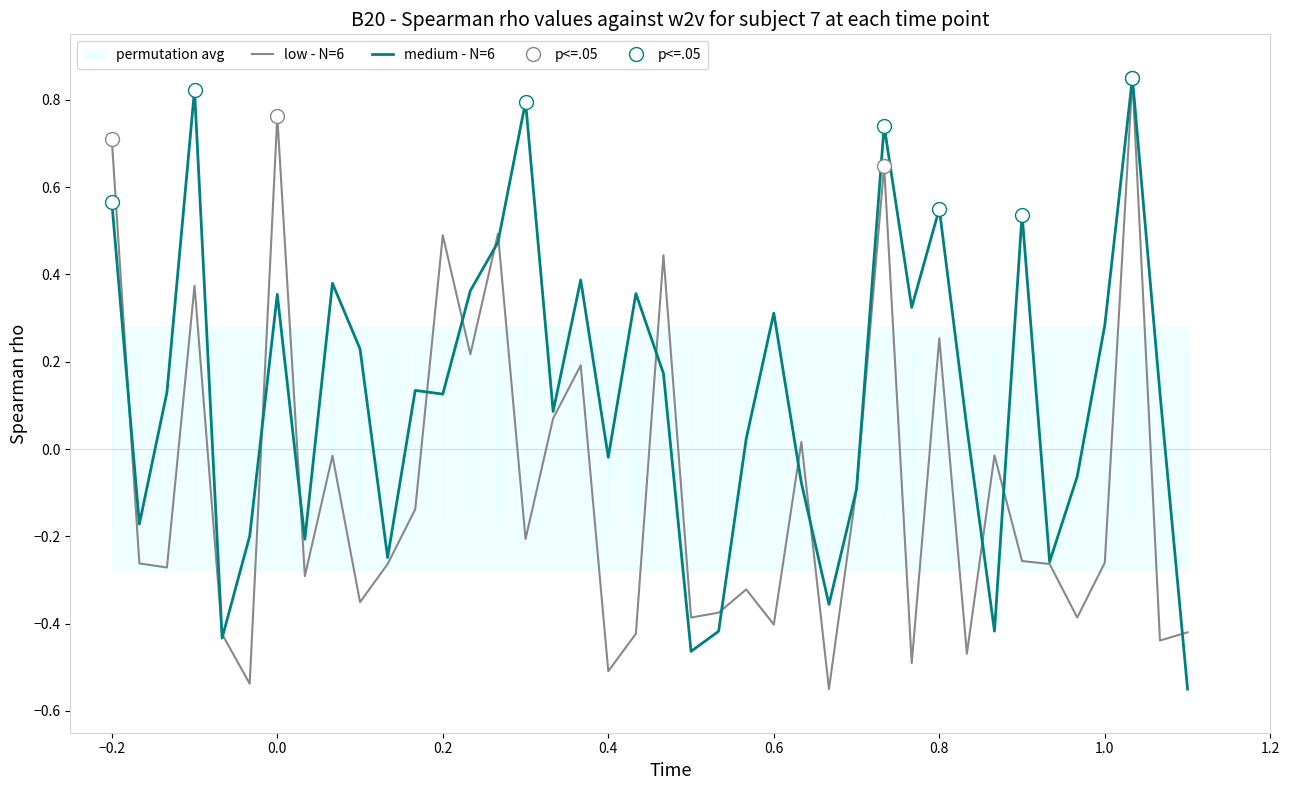

Is the value of low - N=6 at −0.2 greater than the value of medium - N=6 at 0.6?

Yes